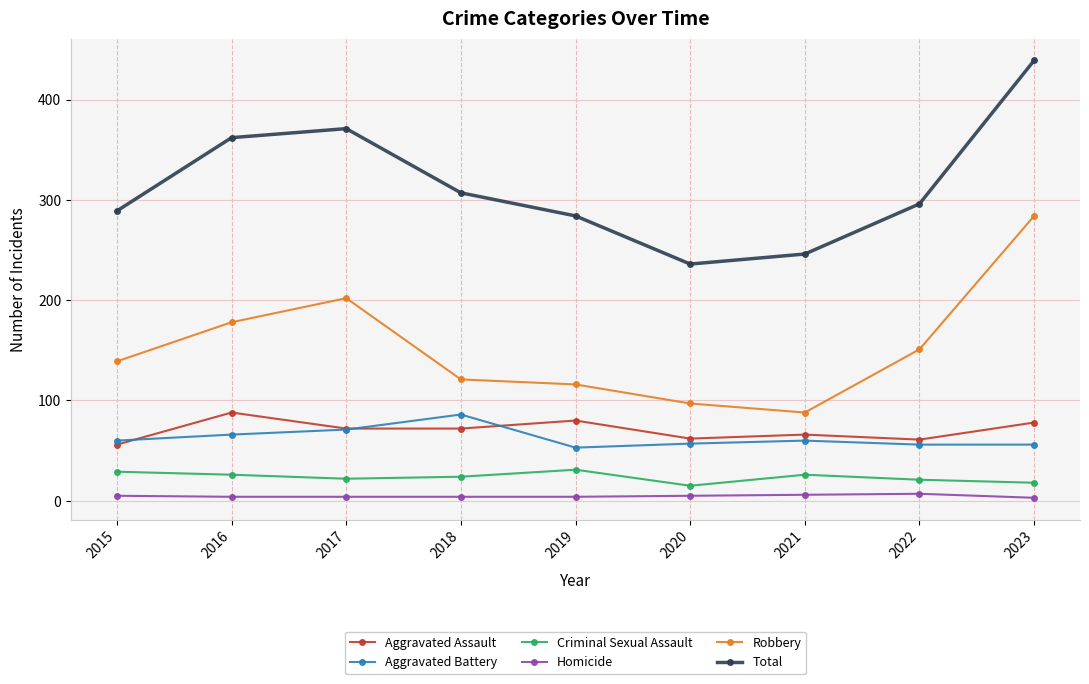

Which series has the largest total across all categories?

Total